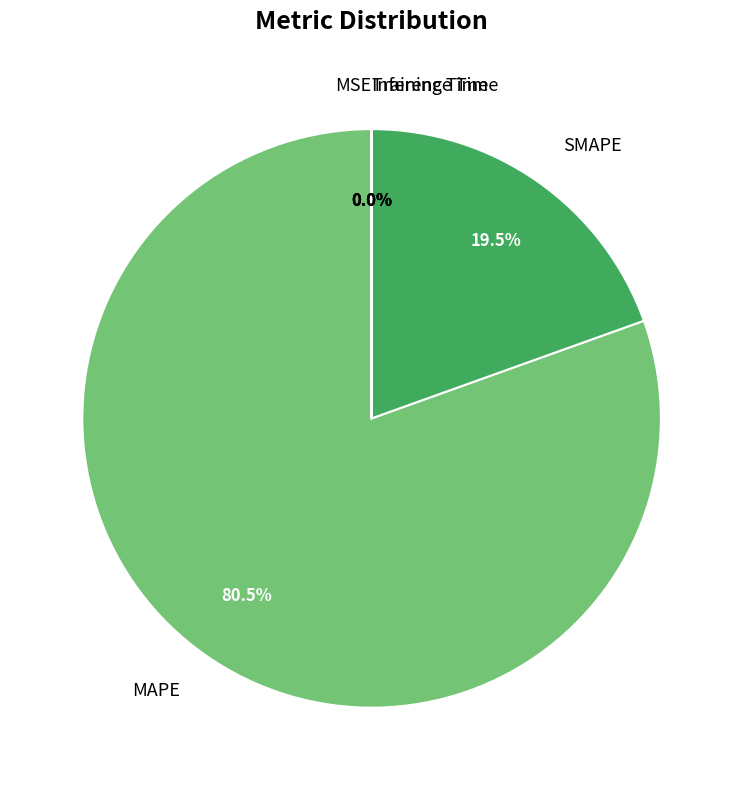

What is the majority slice?

MAPE